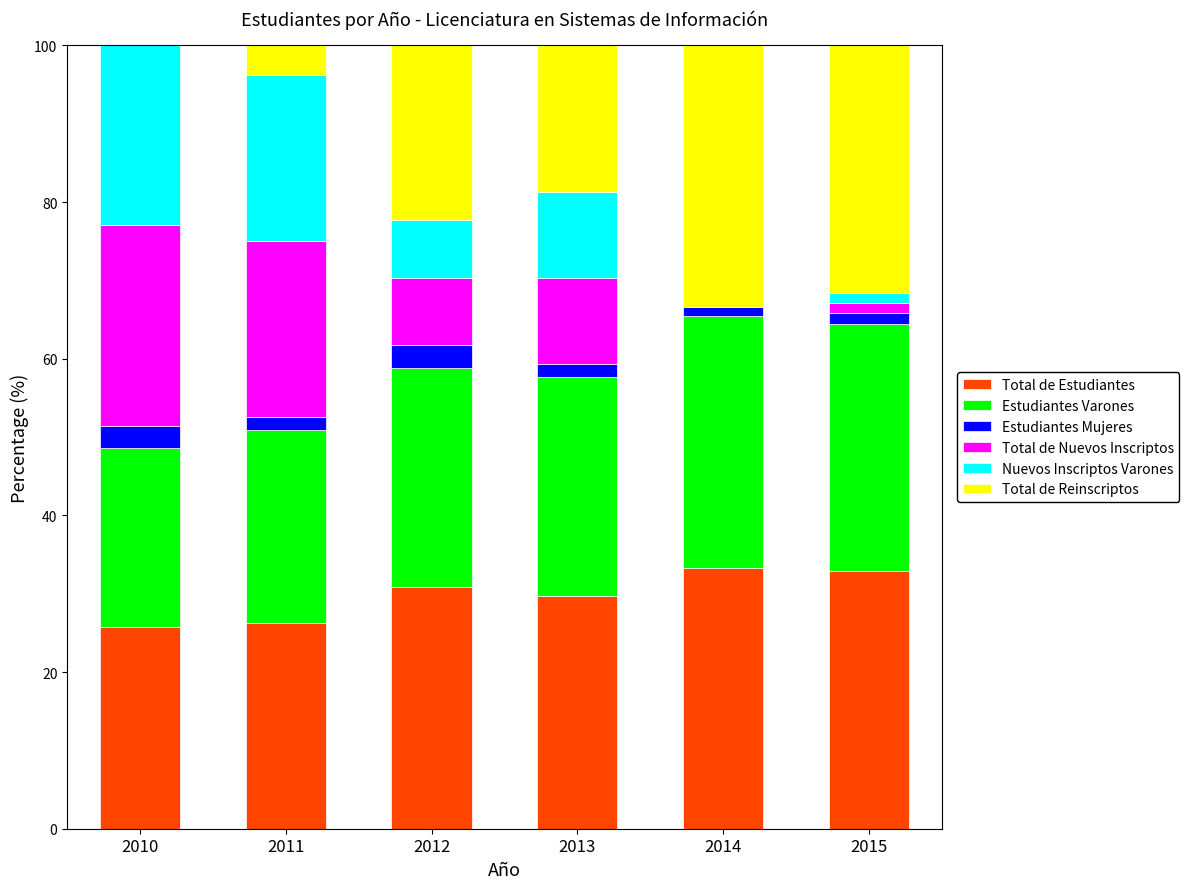

What is the total value across all series at 2010?

100.0